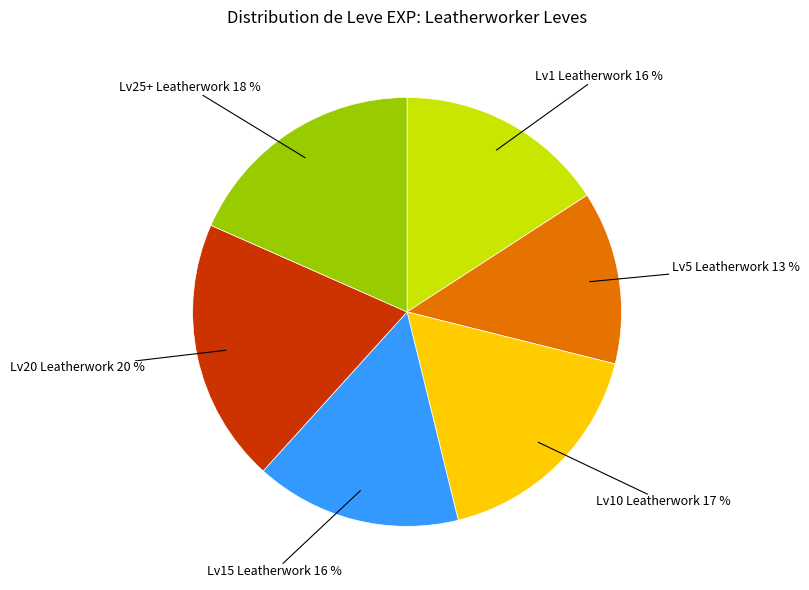

To the nearest percent, what is the difference between the largest and smallest slice percentages?

7%